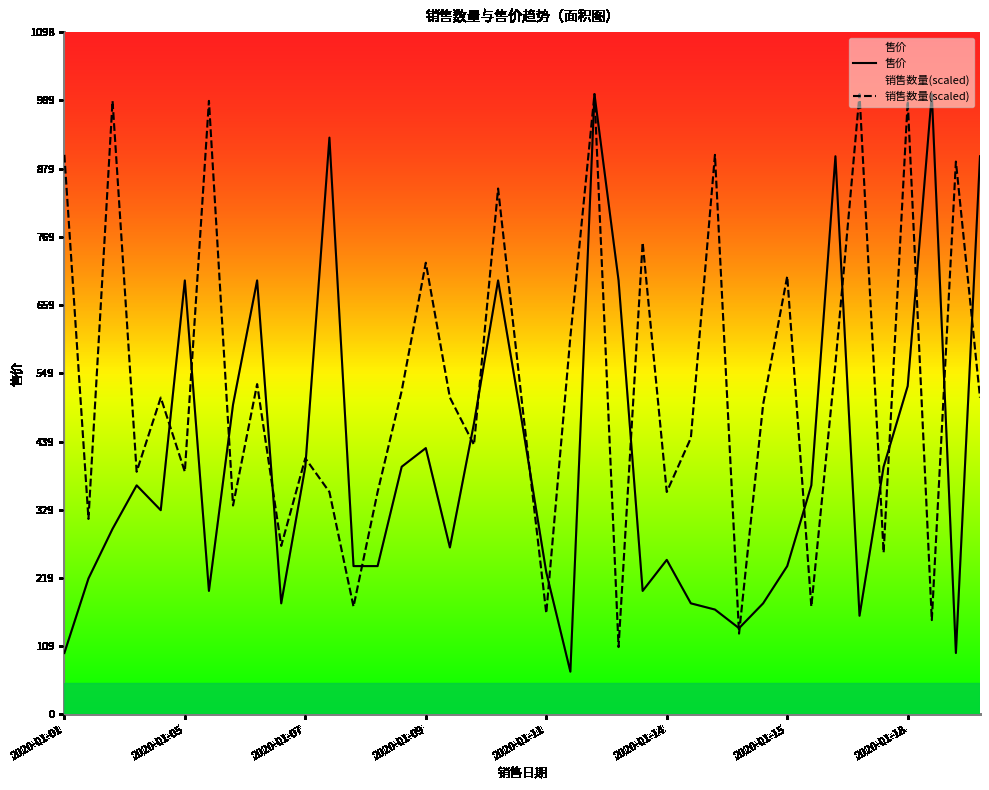

The value of 售价 at 33 is 159.0. True or false?

True